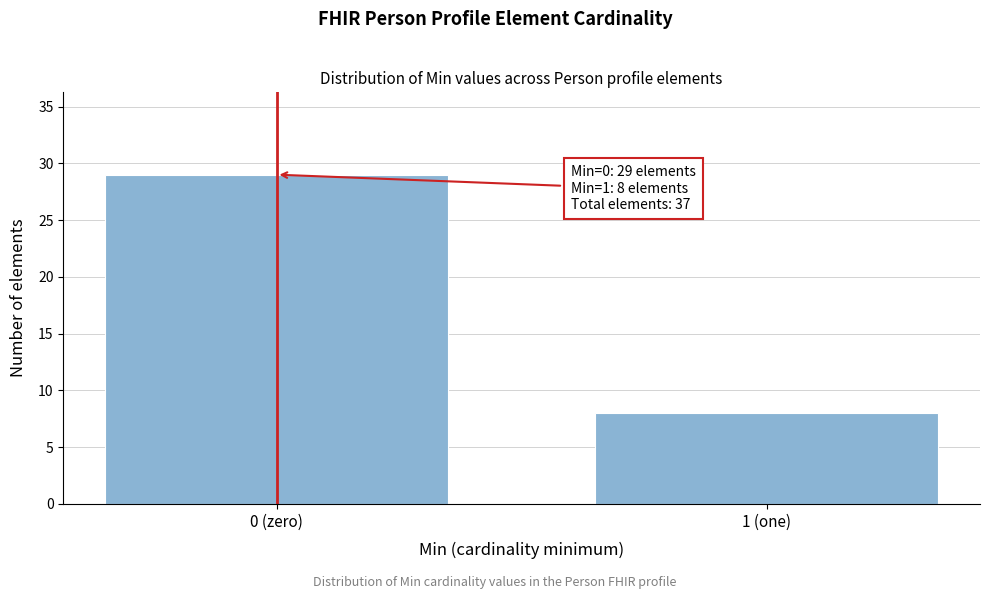

Reading left to right, transcribe all the data shown in this chart.

29	8